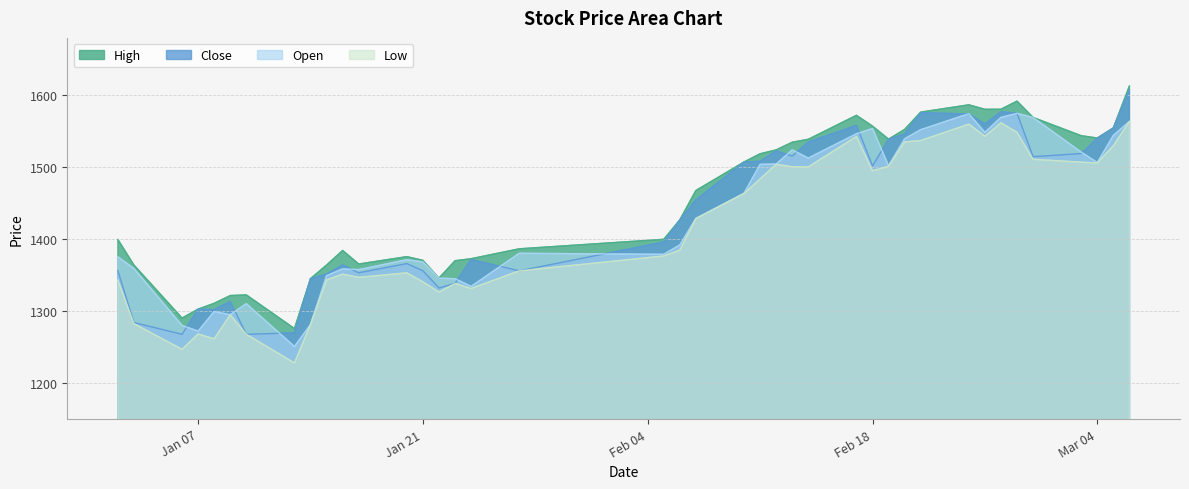

At which label is low closest to 1395?

2025-02-06